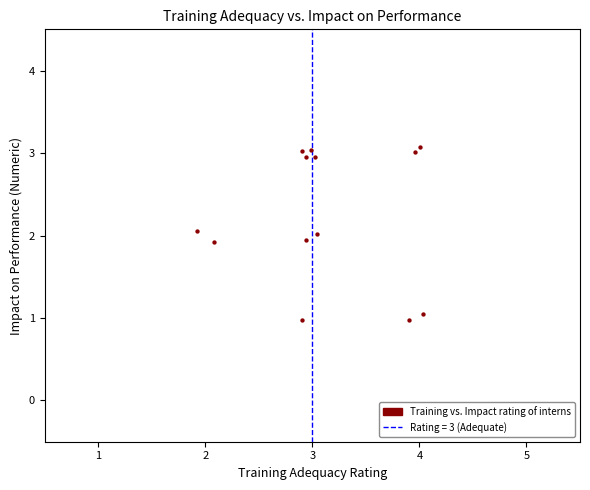

Count the number of points in this scatter plot.

13